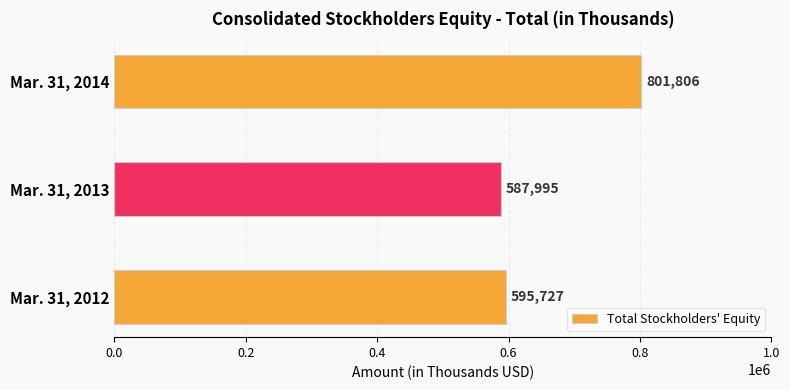

What is the sum of all values?

1985528